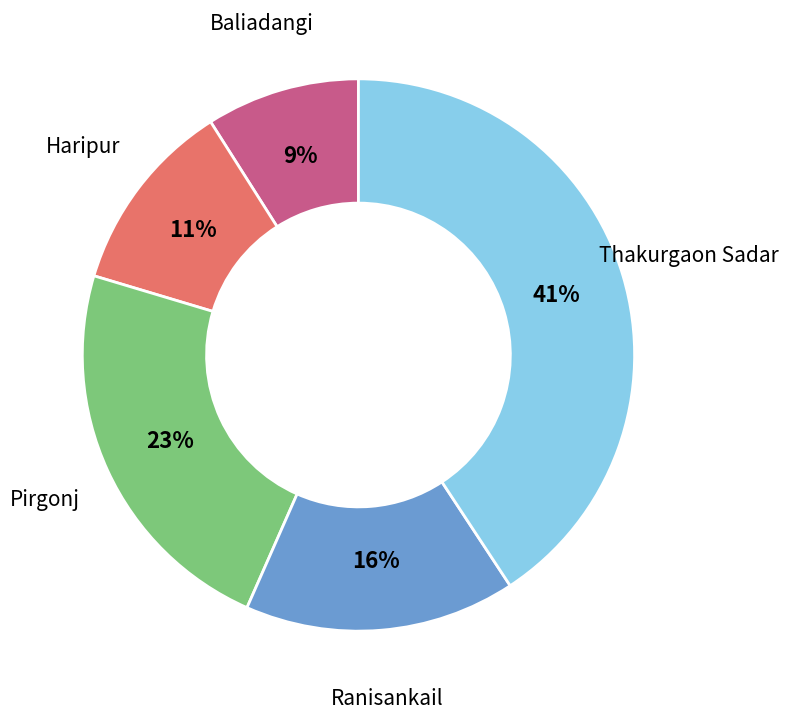

Which category has the smallest portion of the pie?

Baliadangi